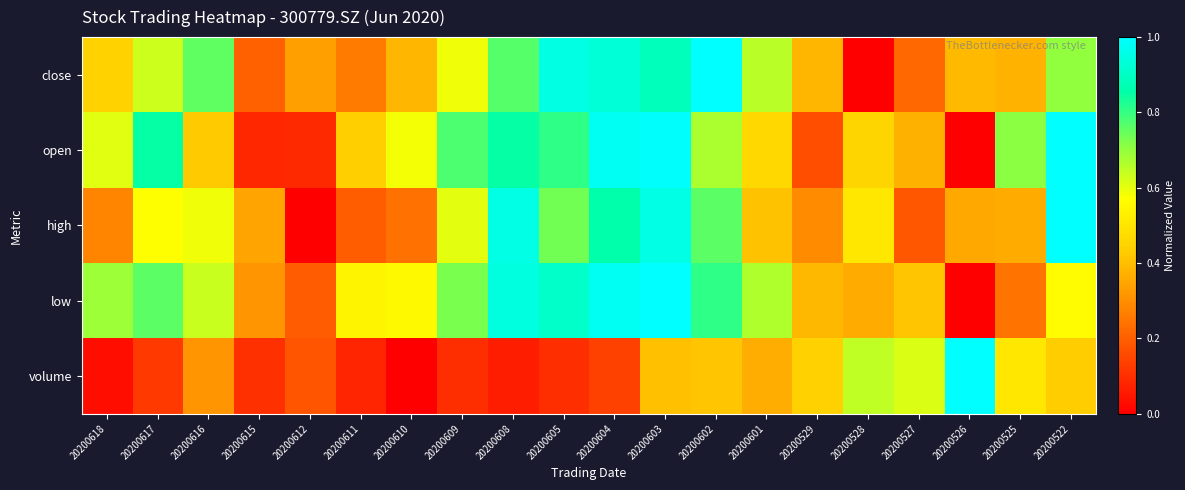

Reading right to left, what are all the values shown in this chart?

close: 20200522=0.7	20200525=0.4	20200526=0.4	20200527=0.2	20200528=0.0	20200529=0.4	20200601=0.7	20200602=1.0	20200603=0.9	20200604=0.9	20200605=1.0	20200608=0.8	20200609=0.6	20200610=0.4	20200611=0.3	20200612=0.3	20200615=0.2	20200616=0.8	20200617=0.6	20200618=0.4
open: 20200522=1.0	20200525=0.7	20200526=0.0	20200527=0.4	20200528=0.5	20200529=0.2	20200601=0.5	20200602=0.7	20200603=1.0	20200604=1.0	20200605=0.8	20200608=0.9	20200609=0.8	20200610=0.6	20200611=0.4	20200612=0.1	20200615=0.1	20200616=0.4	20200617=0.8	20200618=0.6
high: 20200522=1.0	20200525=0.4	20200526=0.4	20200527=0.2	20200528=0.5	20200529=0.3	20200601=0.4	20200602=0.8	20200603=1.0	20200604=0.9	20200605=0.7	20200608=1.0	20200609=0.6	20200610=0.2	20200611=0.2	20200612=0.0	20200615=0.3	20200616=0.6	20200617=0.6	20200618=0.3
low: 20200522=0.6	20200525=0.2	20200526=0.0	20200527=0.4	20200528=0.4	20200529=0.4	20200601=0.7	20200602=0.8	20200603=1.0	20200604=1.0	20200605=0.9	20200608=0.9	20200609=0.7	20200610=0.6	20200611=0.5	20200612=0.2	20200615=0.3	20200616=0.6	20200617=0.8	20200618=0.7
volume: 20200522=0.4	20200525=0.5	20200526=1.0	20200527=0.6	20200528=0.6	20200529=0.4	20200601=0.4	20200602=0.4	20200603=0.4	20200604=0.1	20200605=0.1	20200608=0.1	20200609=0.1	20200610=0.0	20200611=0.1	20200612=0.2	20200615=0.1	20200616=0.3	20200617=0.1	20200618=0.0